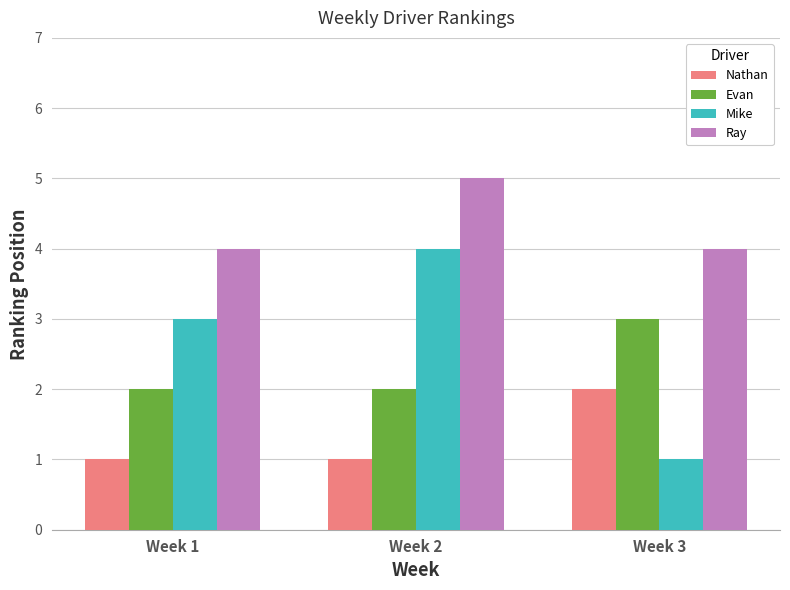

Are the bars horizontal?

No